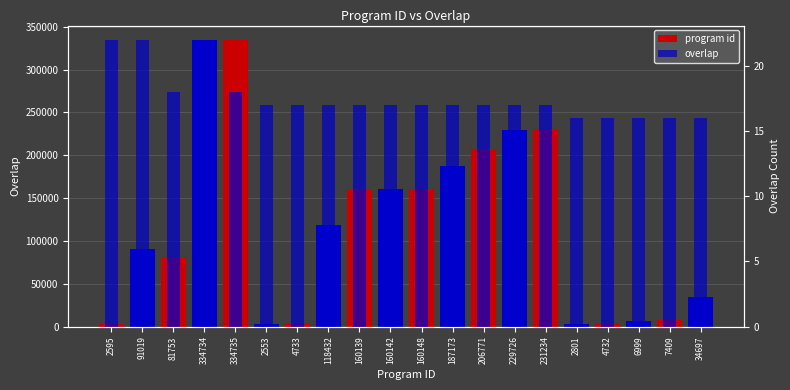

Are the bars grouped side by side (vs. stacked)?

Yes